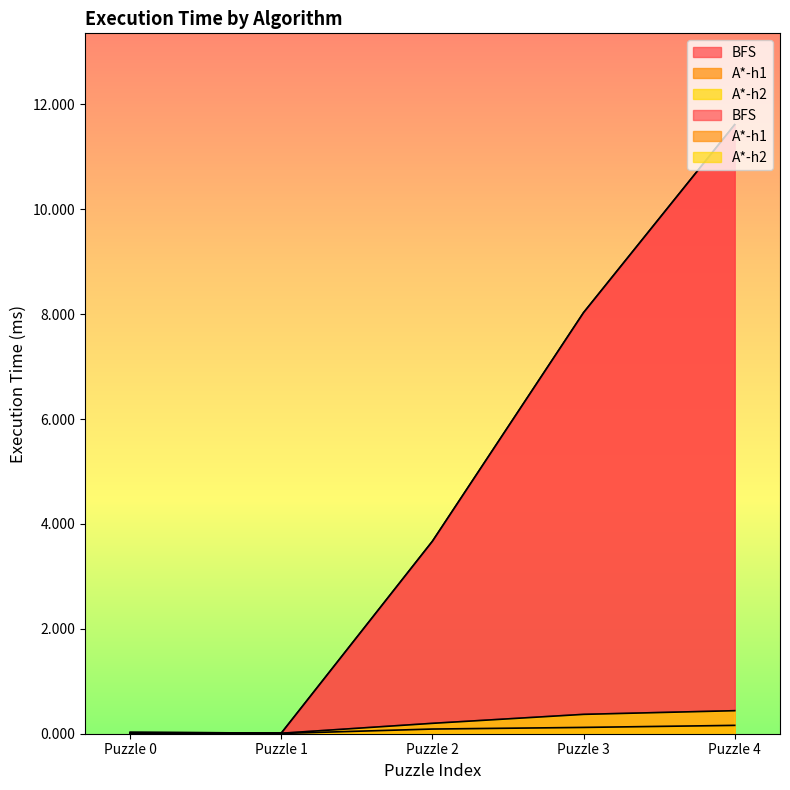

What is the value of the A*-h2 point at the 5th from the left?

0.4